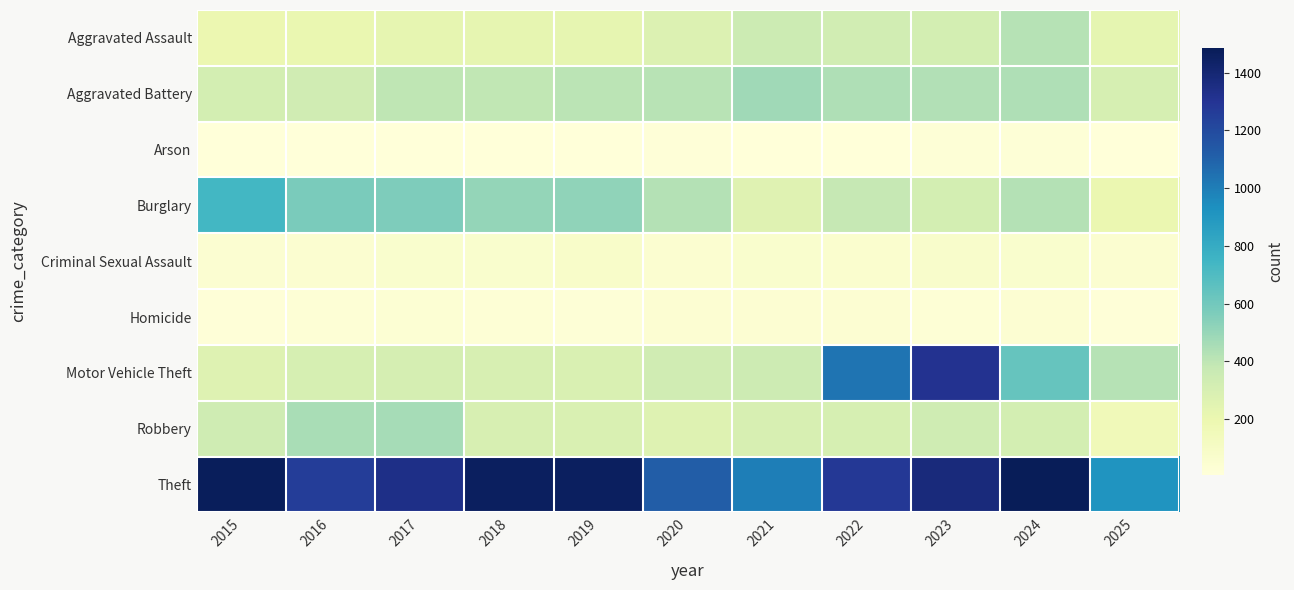

How many series are shown in this chart?

9